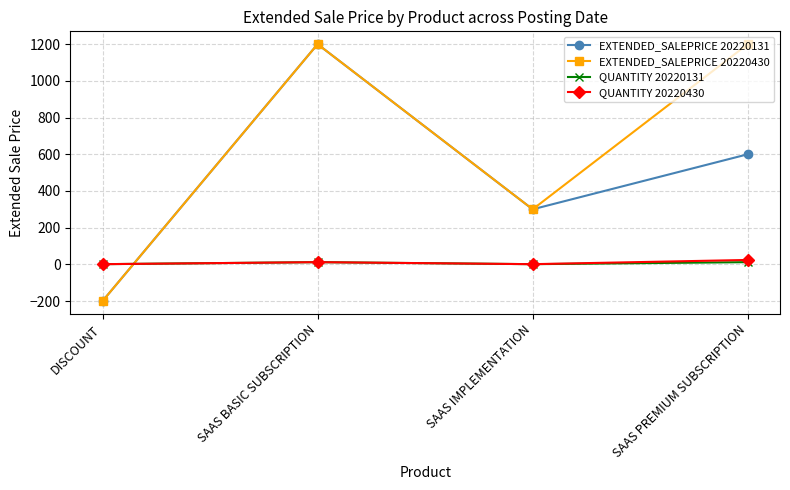

List the labels in order of EXTENDED_SALEPRICE 20220131 value, smallest first.

DISCOUNT, SAAS IMPLEMENTATION, SAAS PREMIUM SUBSCRIPTION, SAAS BASIC SUBSCRIPTION